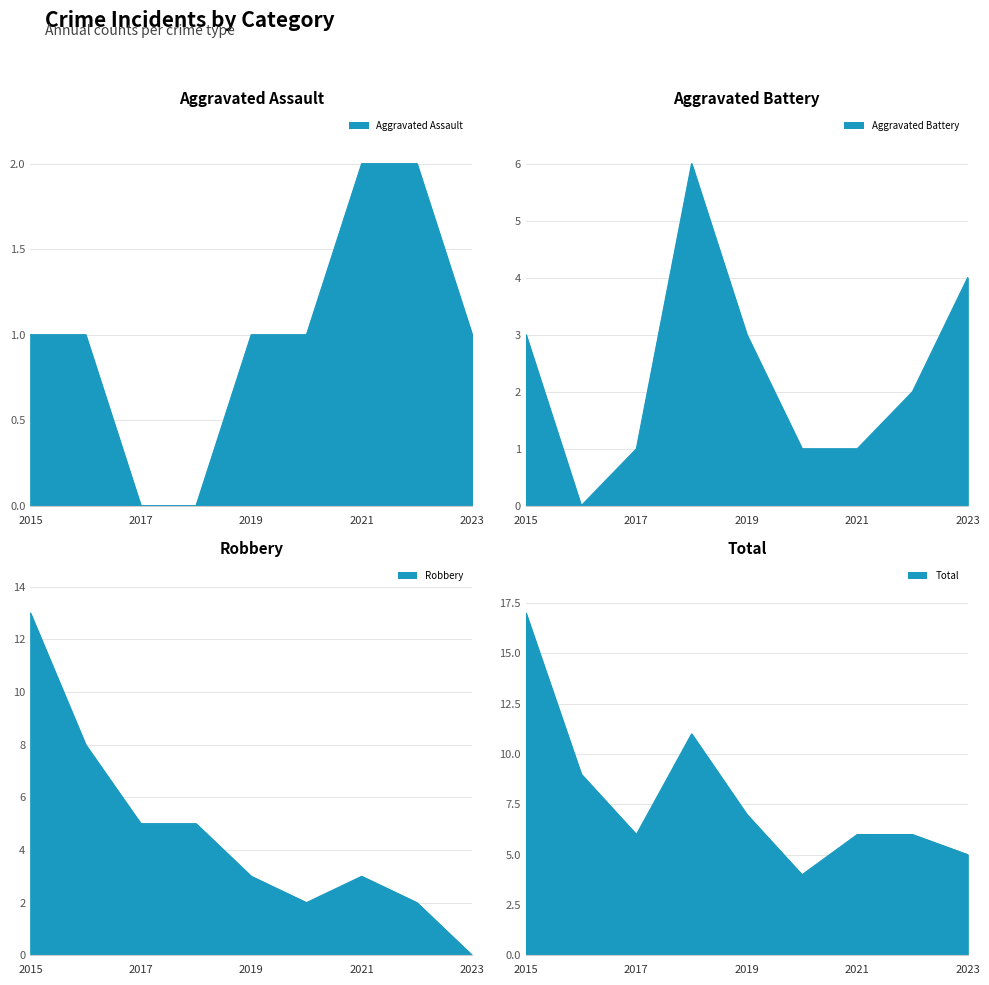

What is the highest value of the Aggravated Battery series?

6